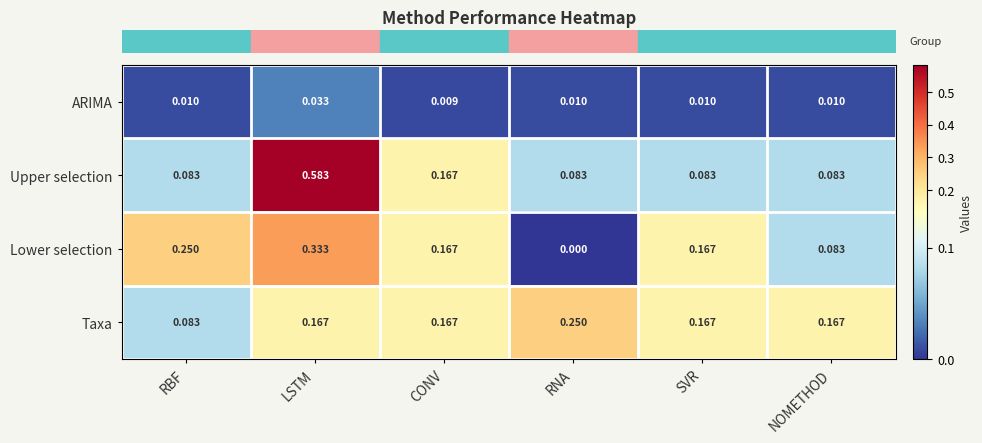

Which series changed the most between SVR and NOMETHOD?

Lower selection